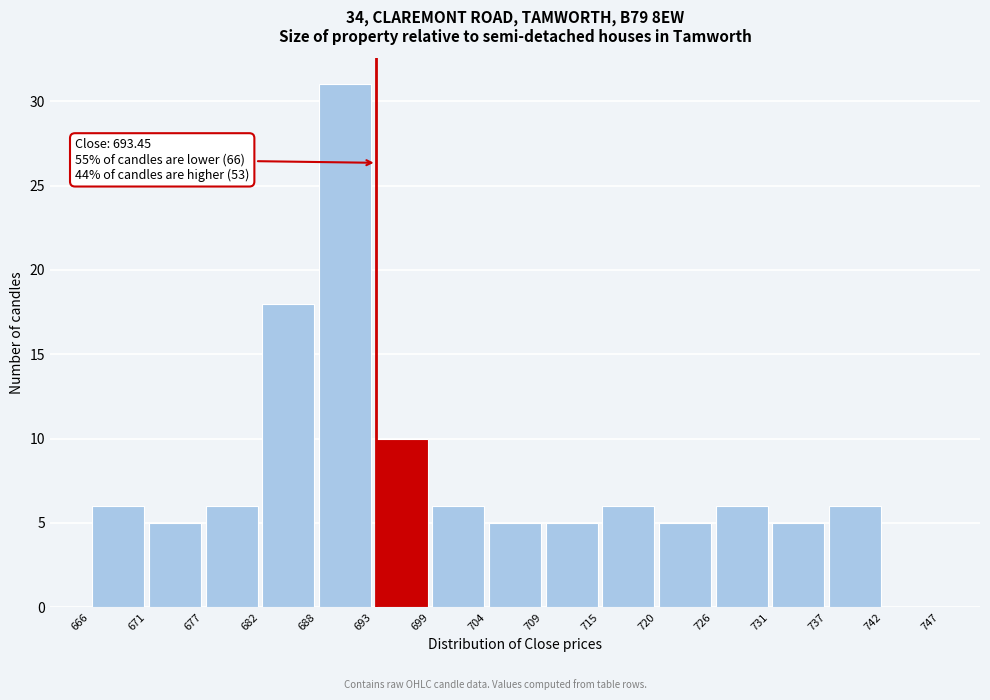

Which range on the x-axis has the tallest bar?

688 to 693